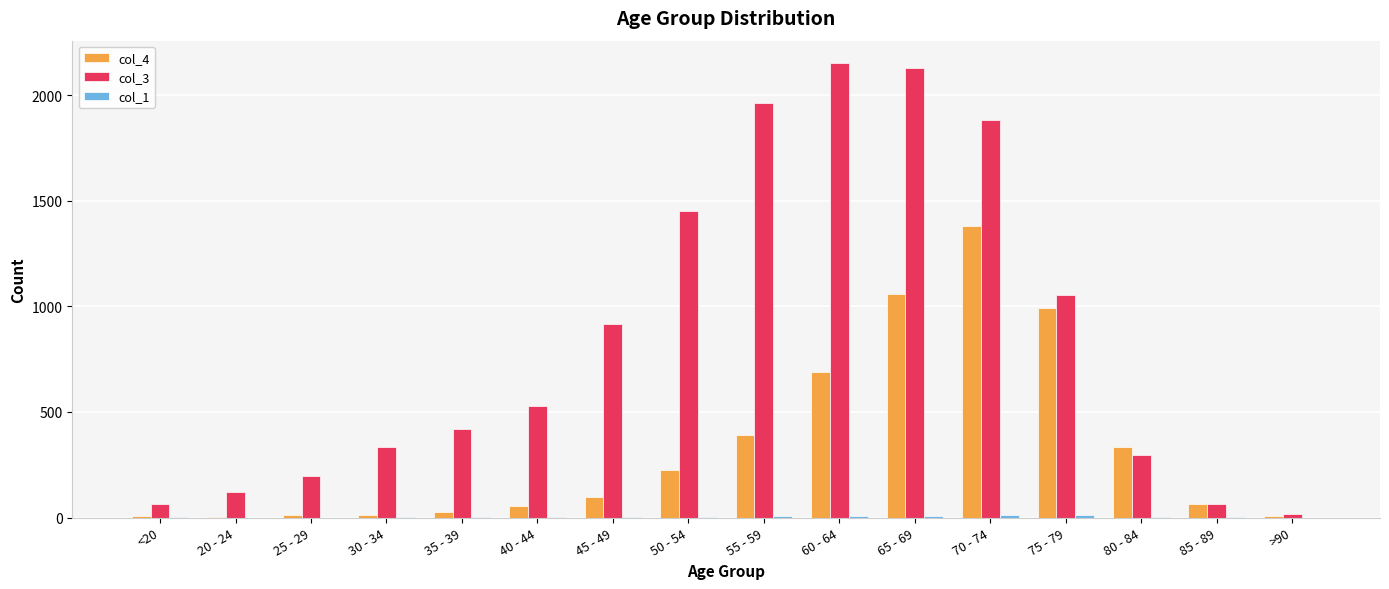

True or false: col_4 has a value of 227 at 50 - 54.

True